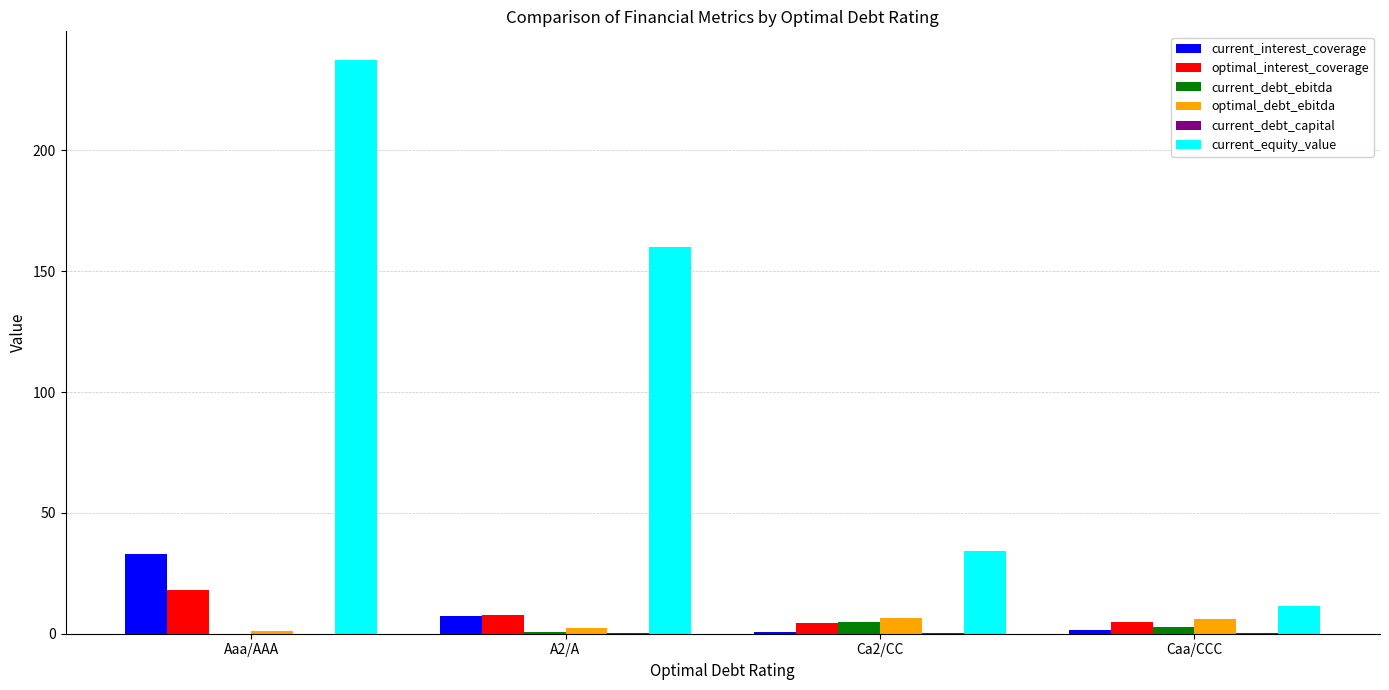

Which series changed the most between Aaa/AAA and Ca2/CC?

current_equity_value